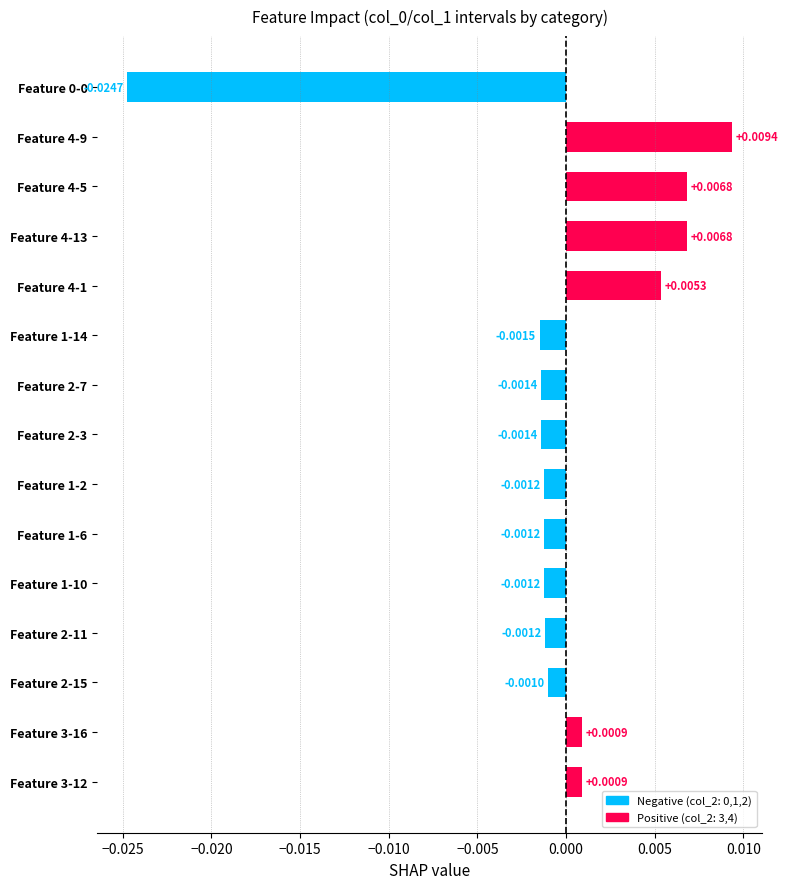

Which has a higher value, Feature 2-3 or Feature 1-10?

Feature 1-10